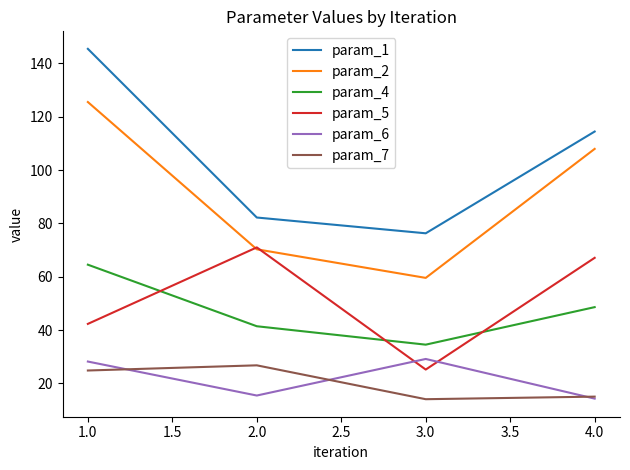

Which series ends up on top after the final intersection of param_5 and param_4?

param_5